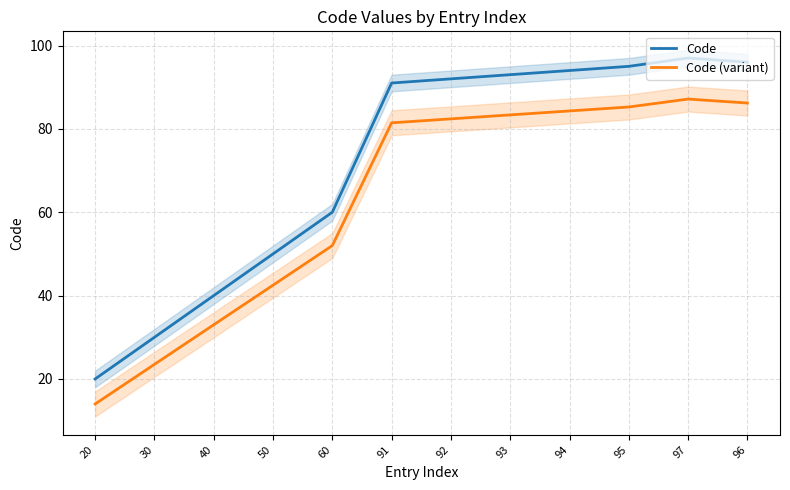

Which series has the widest spread of values?

Code